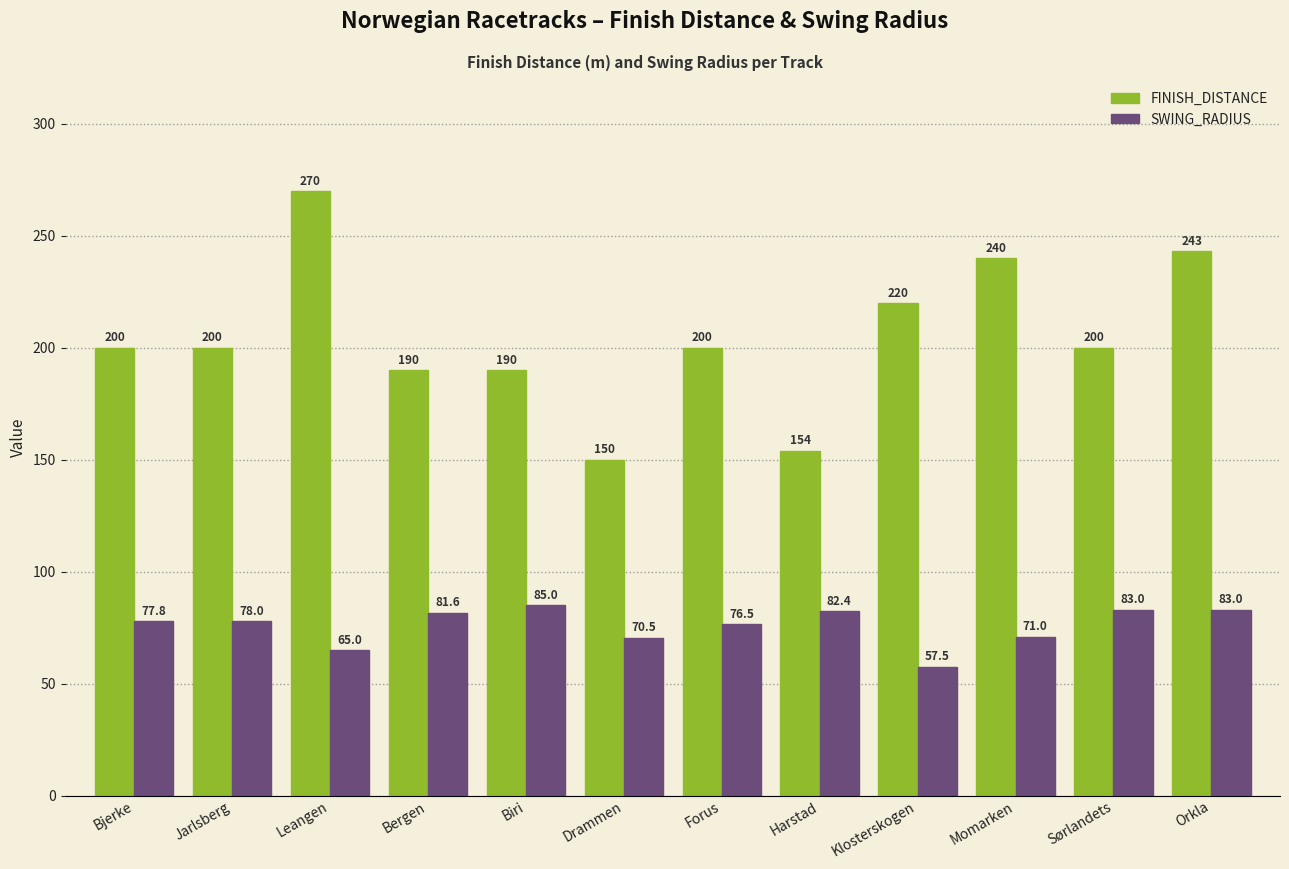

Which series has the largest total across all categories?

FINISH_DISTANCE